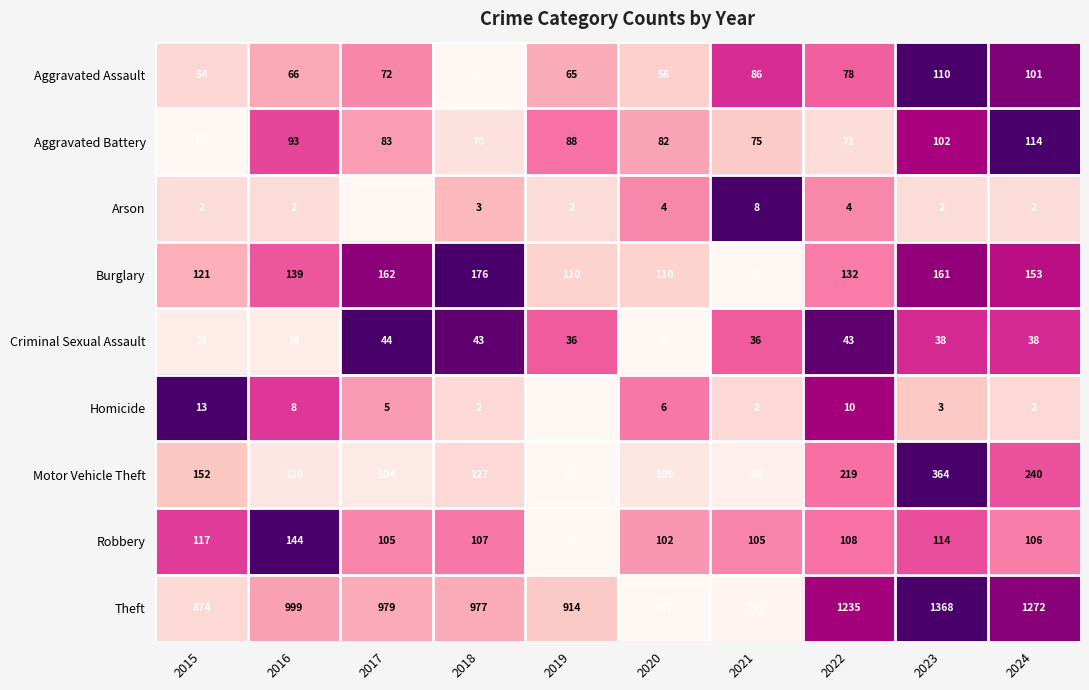

Which series changed the most between 2017 and 2022?

Theft